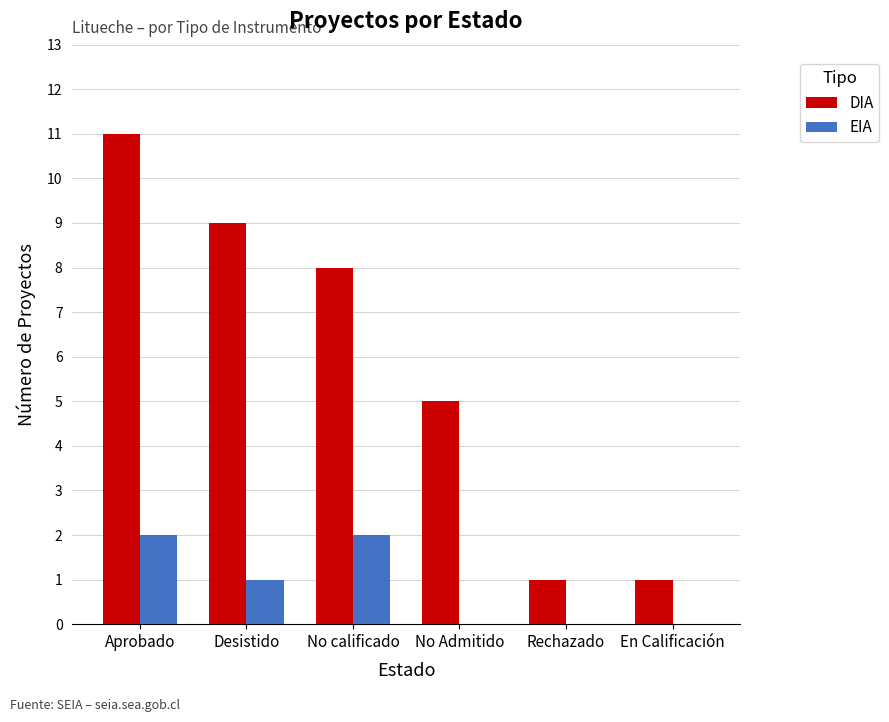

Is the value of EIA at Desistido greater than the value of DIA at Aprobado?

No